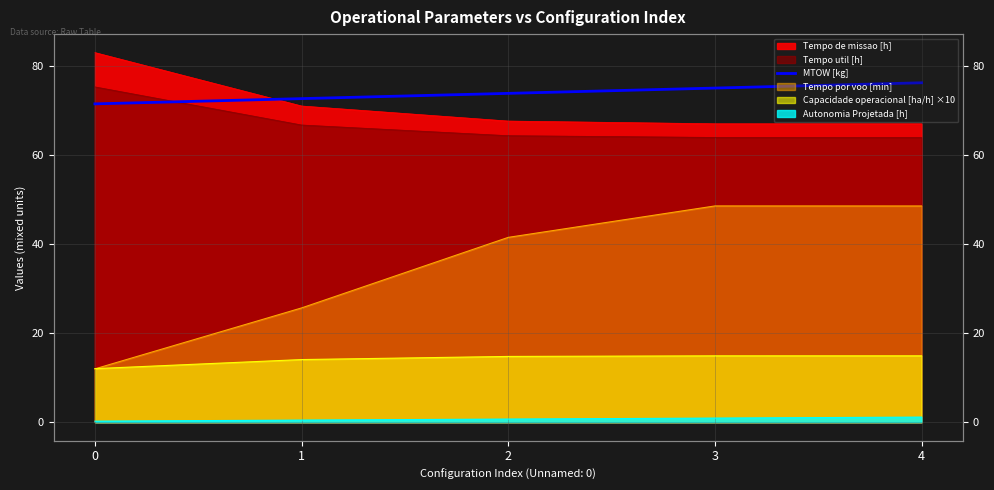

Reading right to left, list all the values displayed in this chart.

76.3	75.1	73.9	72.7	71.5